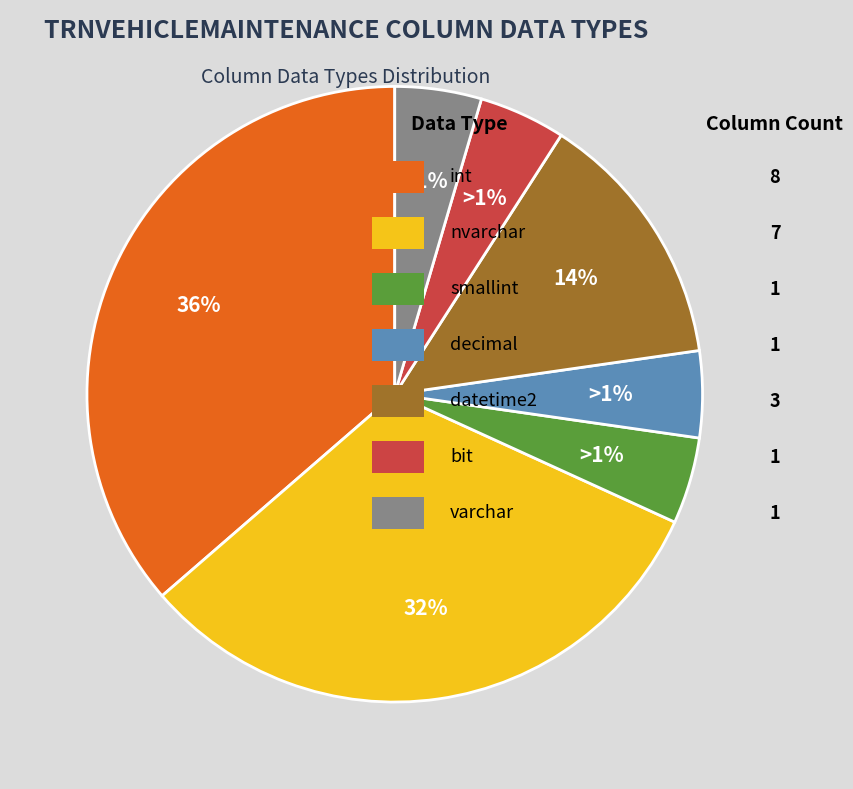

Does any single category account for the majority?

No